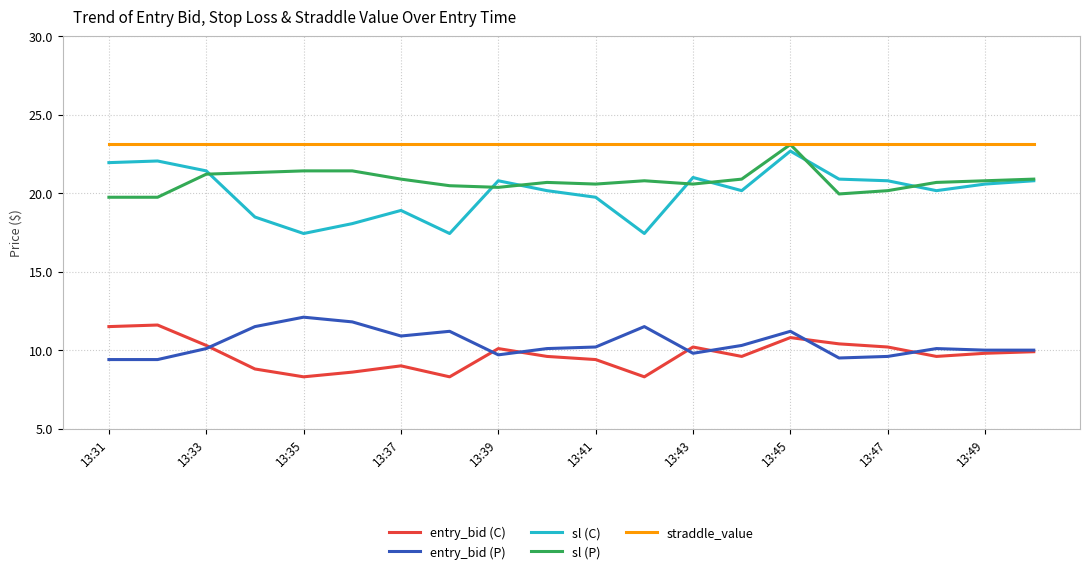

Which series has the widest spread of values?

sl (C)